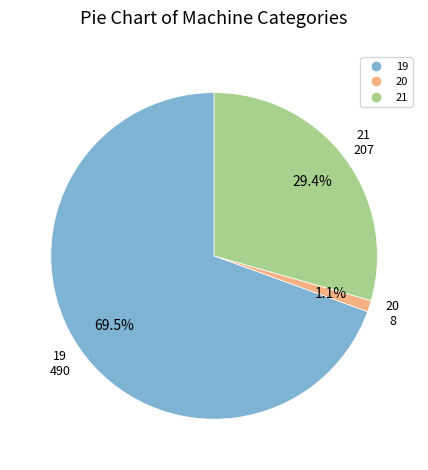

Is there a majority slice in this chart?

Yes